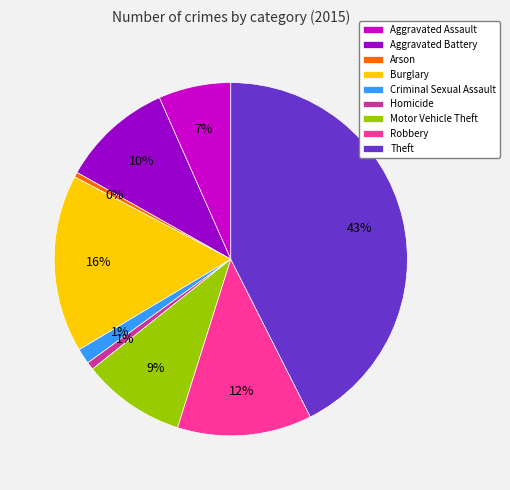

How many segments does this pie chart have?

9